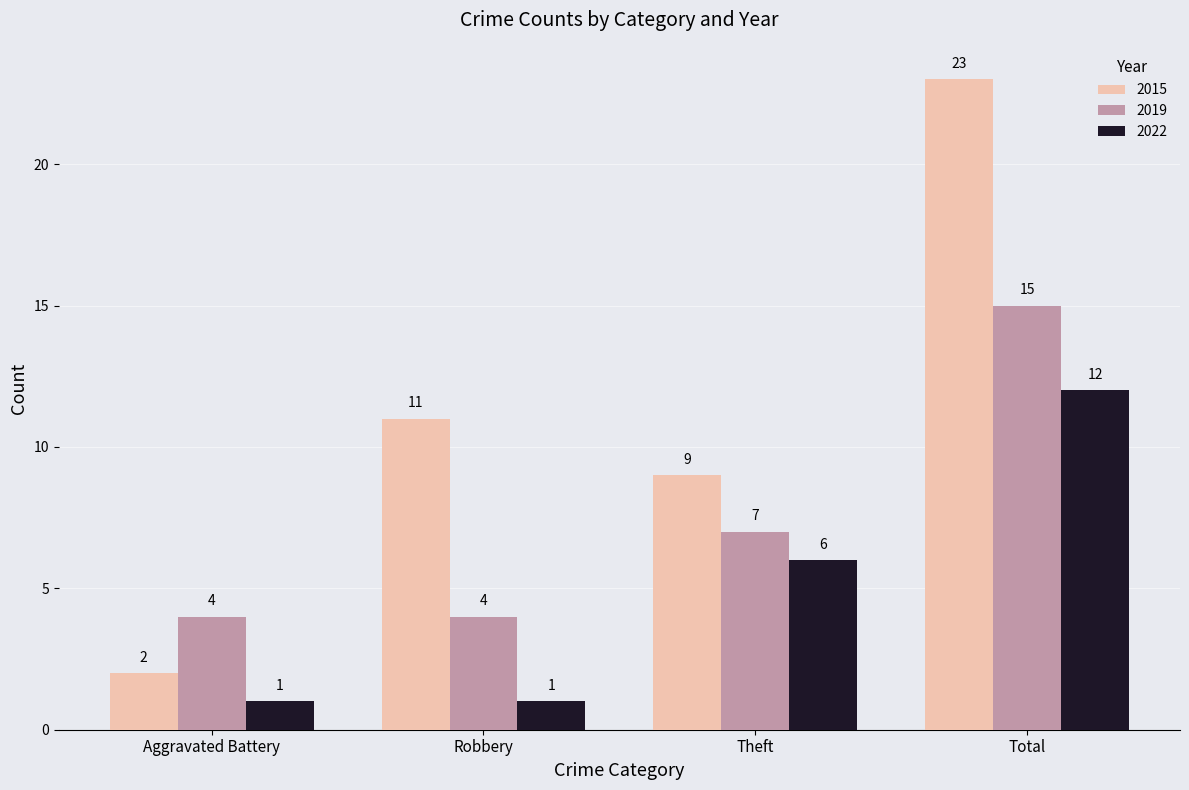

How many bars are there in total?

12